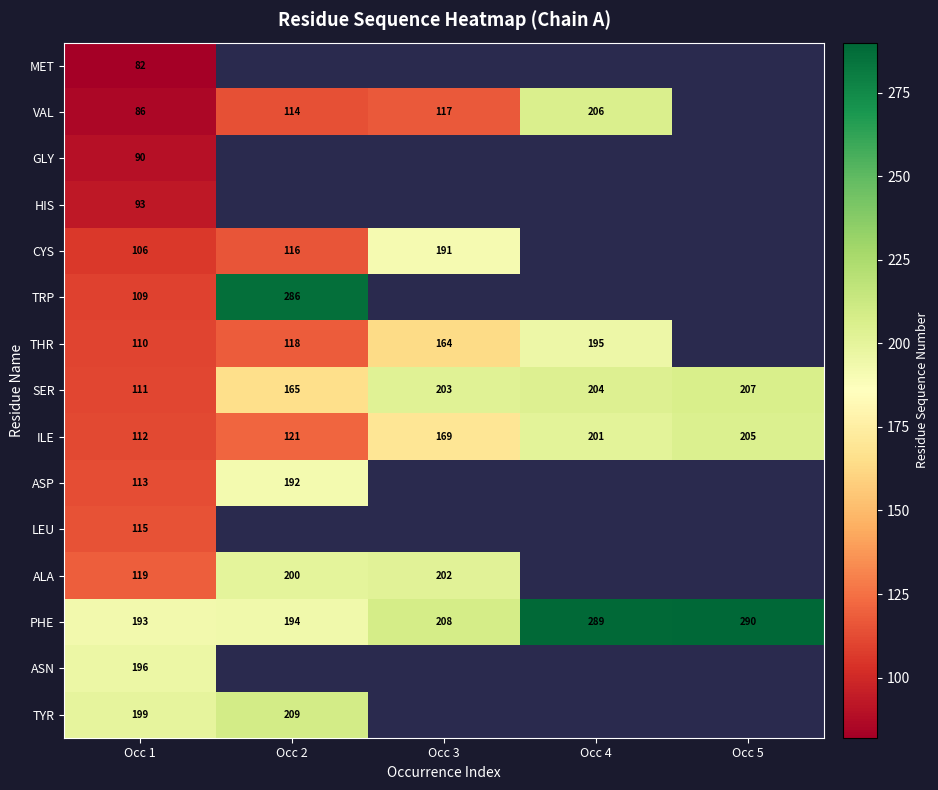

The VAL series shows 23 at Occ 1. True or false?

False